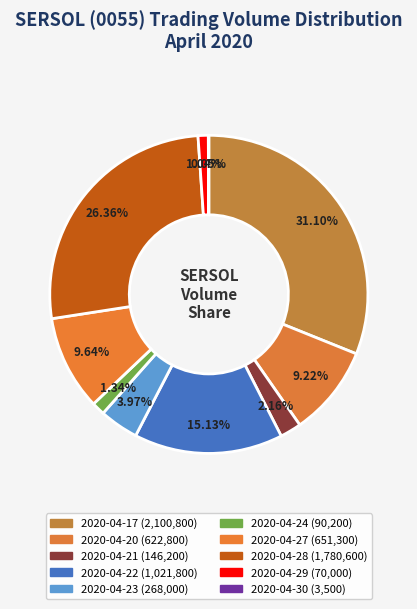

What percentage do 2020-04-29 and 2020-04-21 together represent?

3.2%